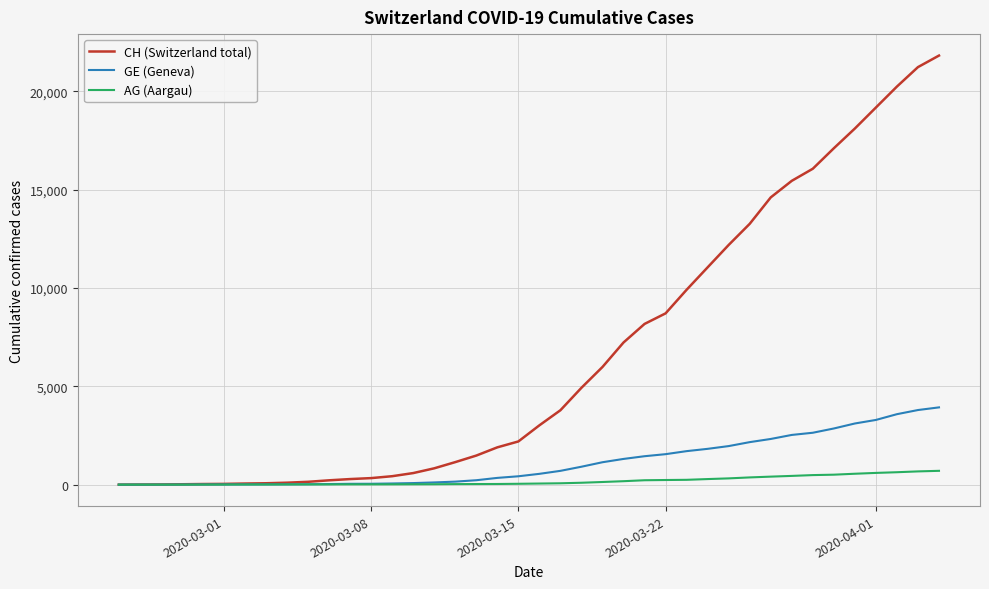

Which series has the largest total across all categories?

CH (Switzerland total)